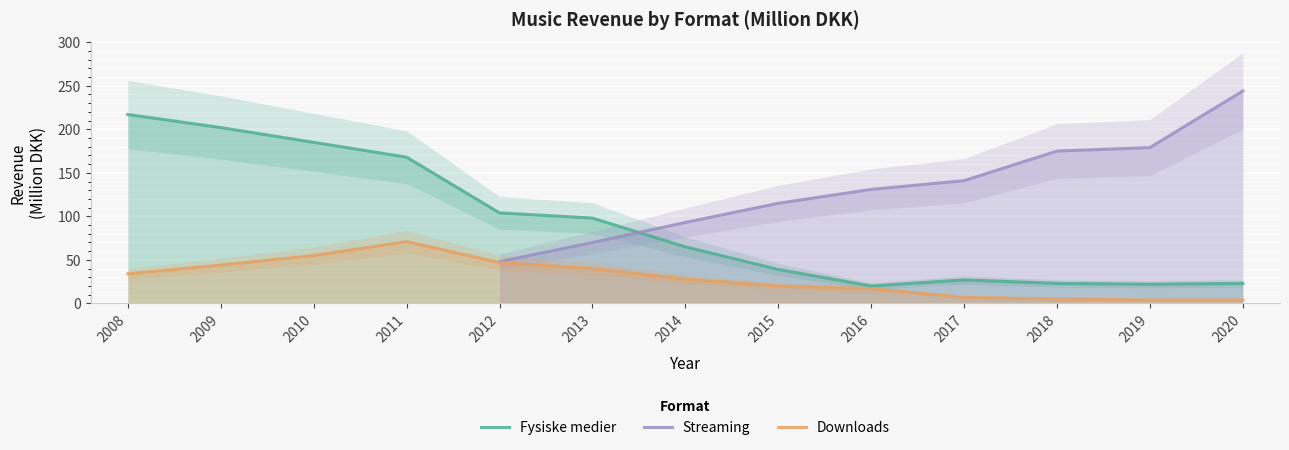

How many categories are shown in the chart?

13